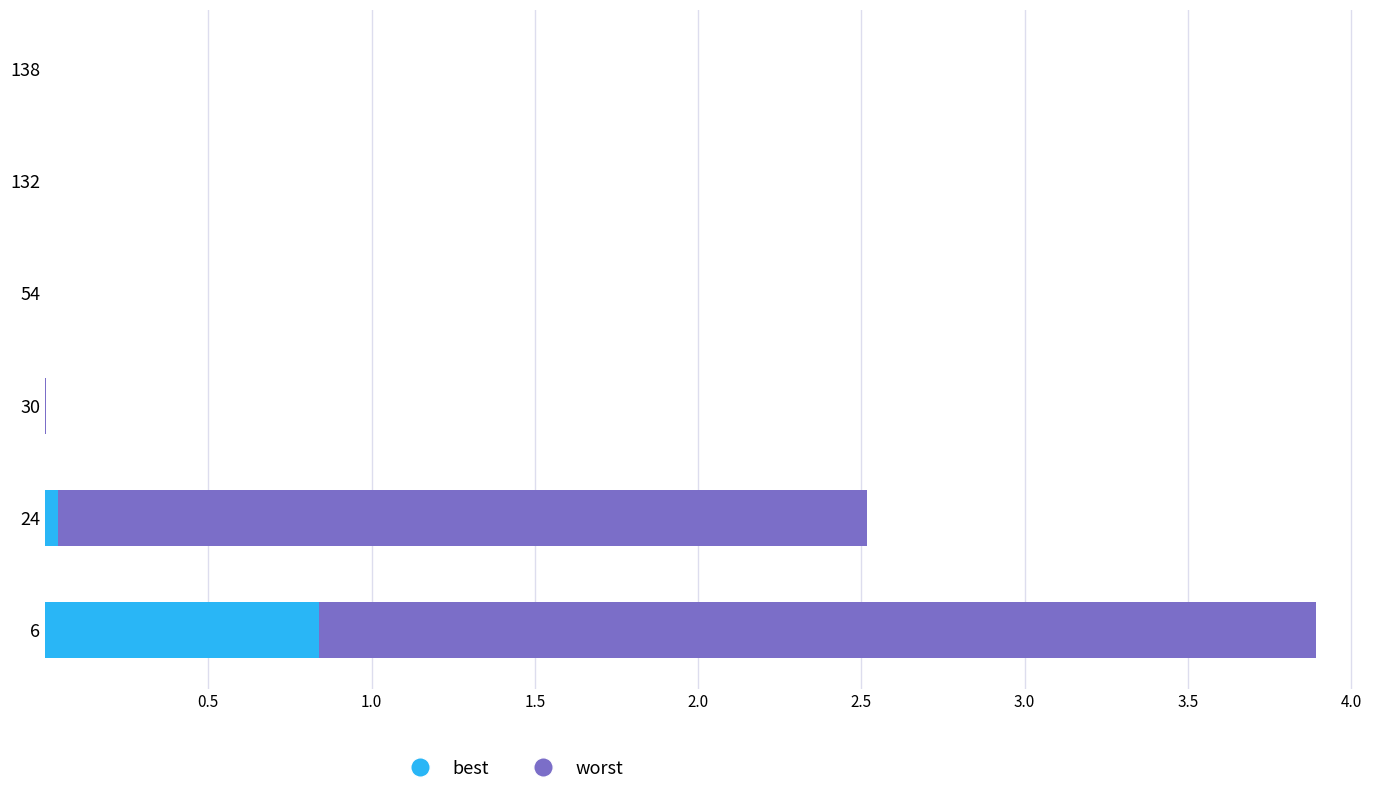

The best series shows 0.0 at 138. True or false?

True